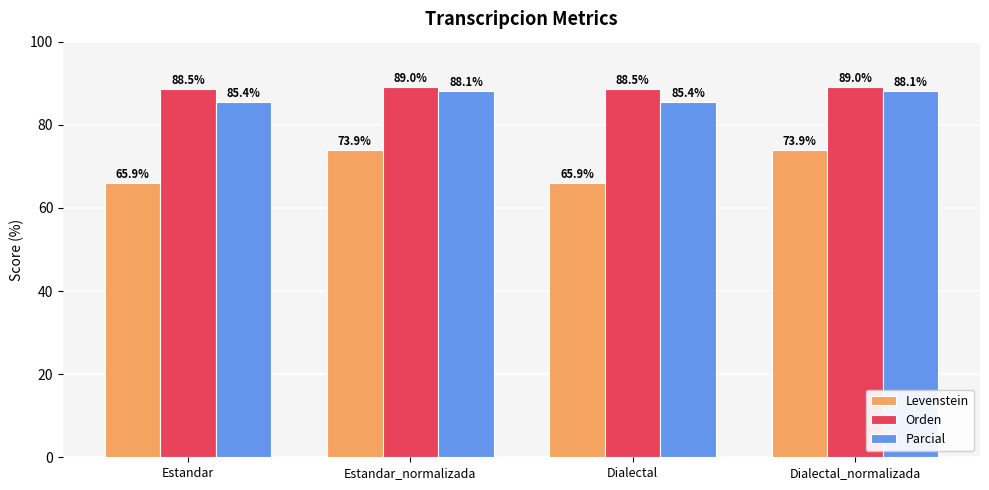

Rank the series at Estandar from lowest to highest value.

Levenstein, Parcial, Orden